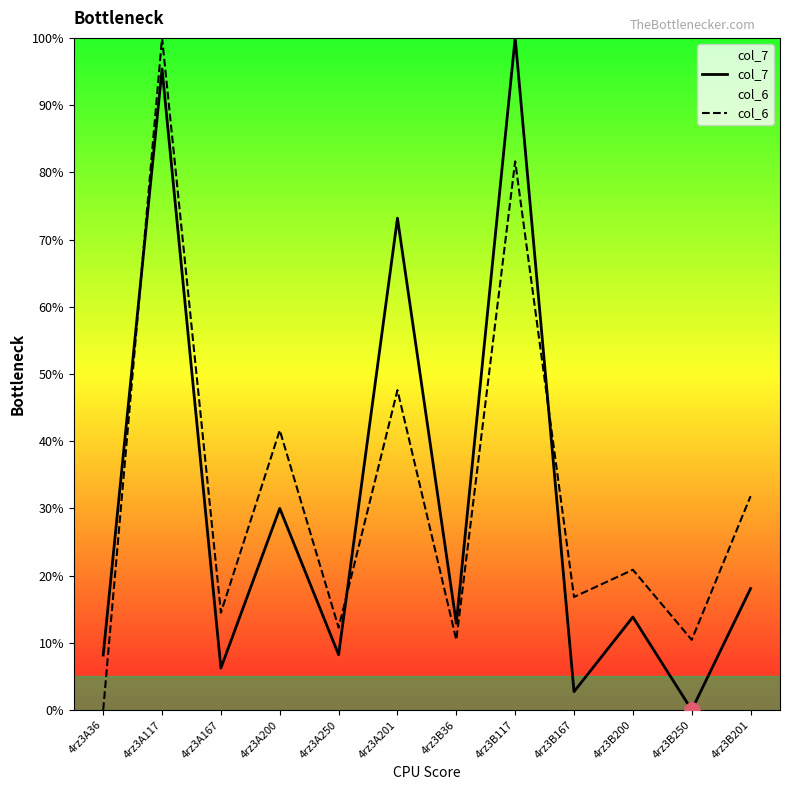

What are all the series names shown in the legend?

col_7, col_6